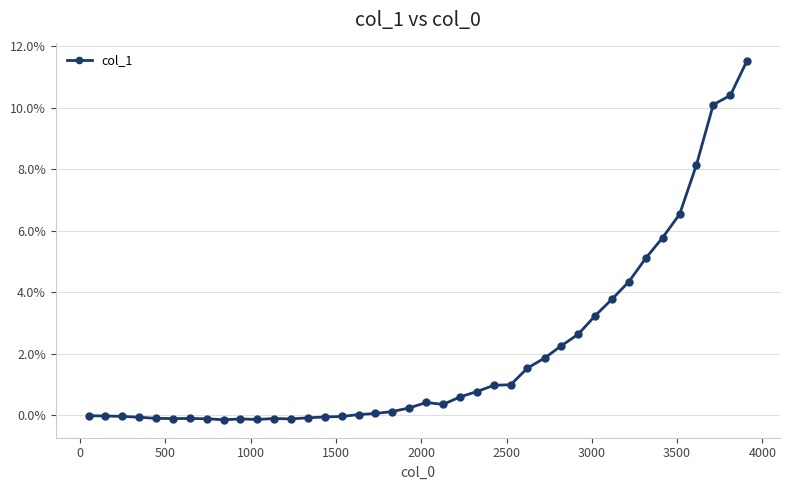

Is this an area chart (filled region under the line)?

No